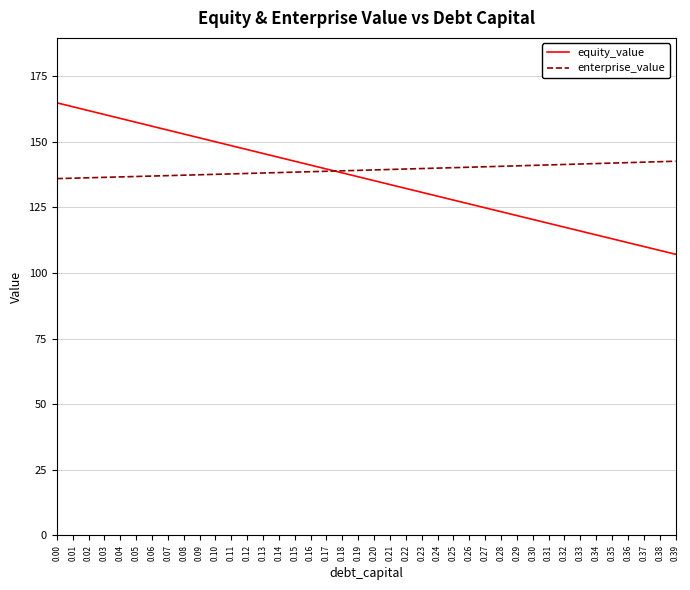

How many lines are shown in the chart?

2